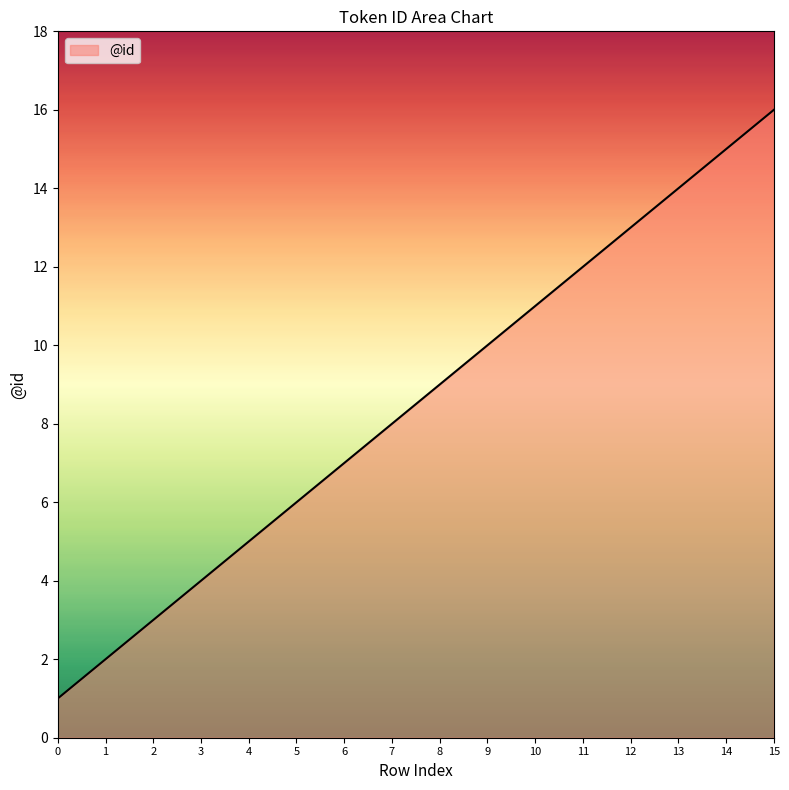

List the labels in order of value, smallest first.

0, 1, 2, 3, 4, 5, 6, 7, 8, 9, 10, 11, 12, 13, 14, 15